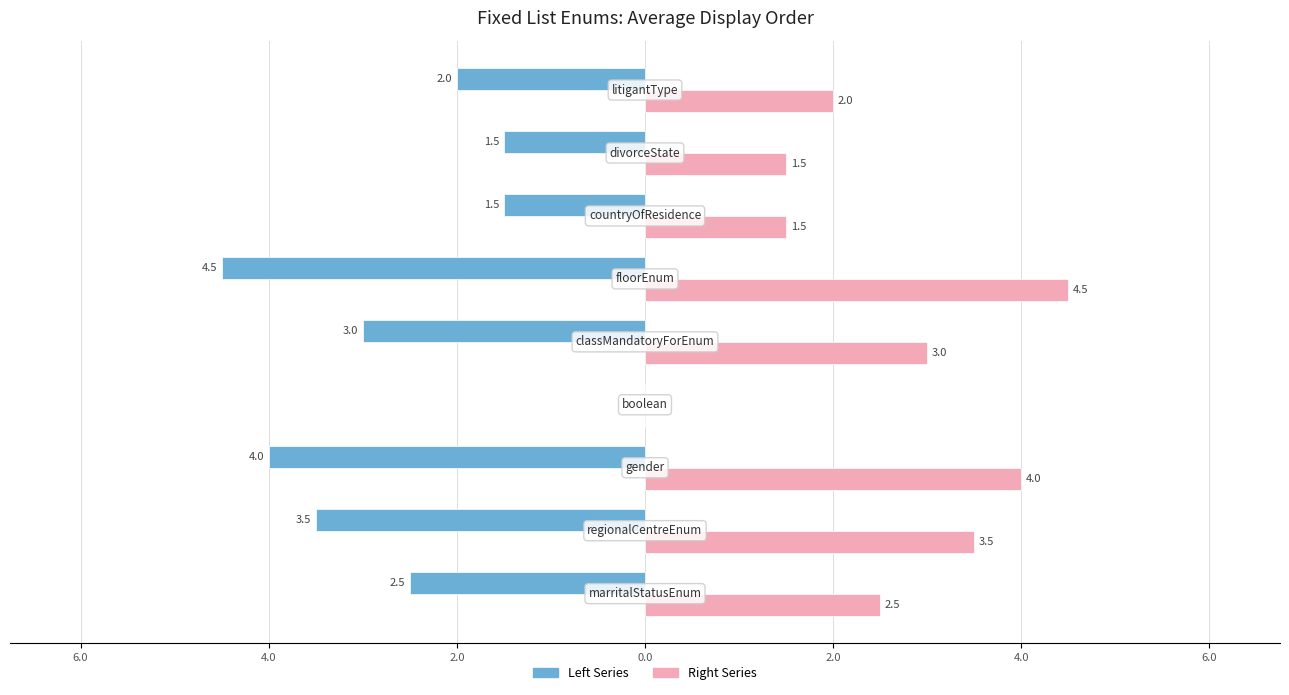

What are all the series names shown in the legend?

Left Series, Right Series